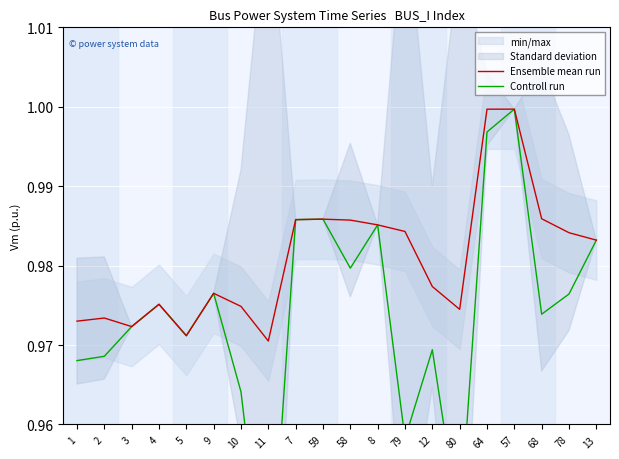

True or false: Controll run has a value of 1.0 at 12.

True